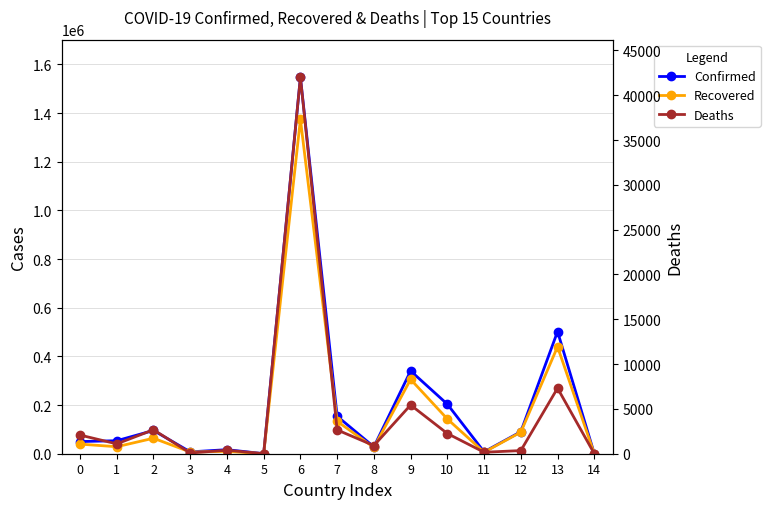

How many data points in Recovered are less than 39508?

7